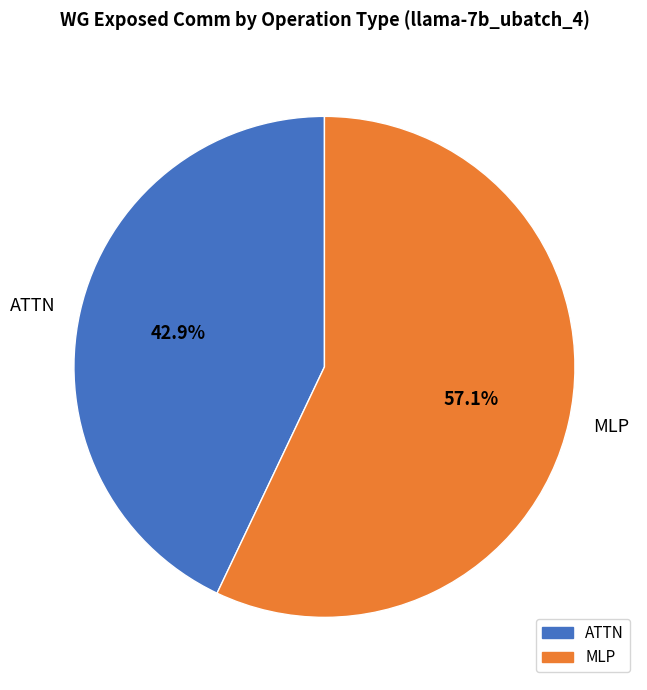

Count the number of slices in the pie.

2